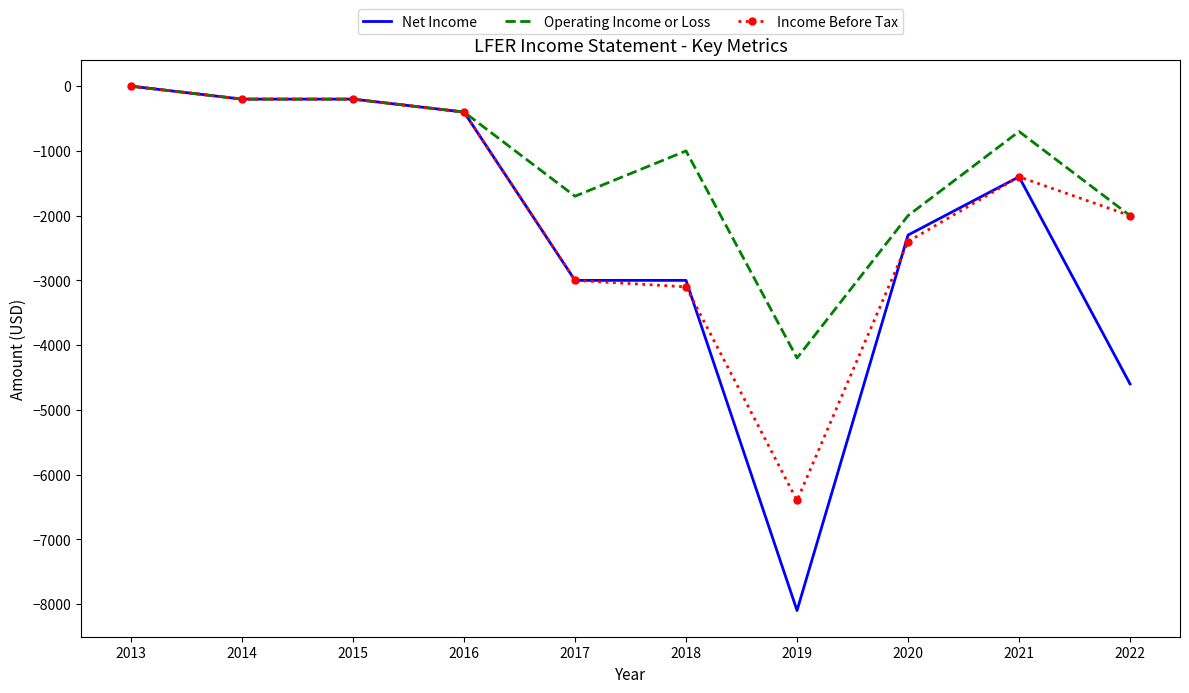

Which series has the widest spread of values?

Net Income